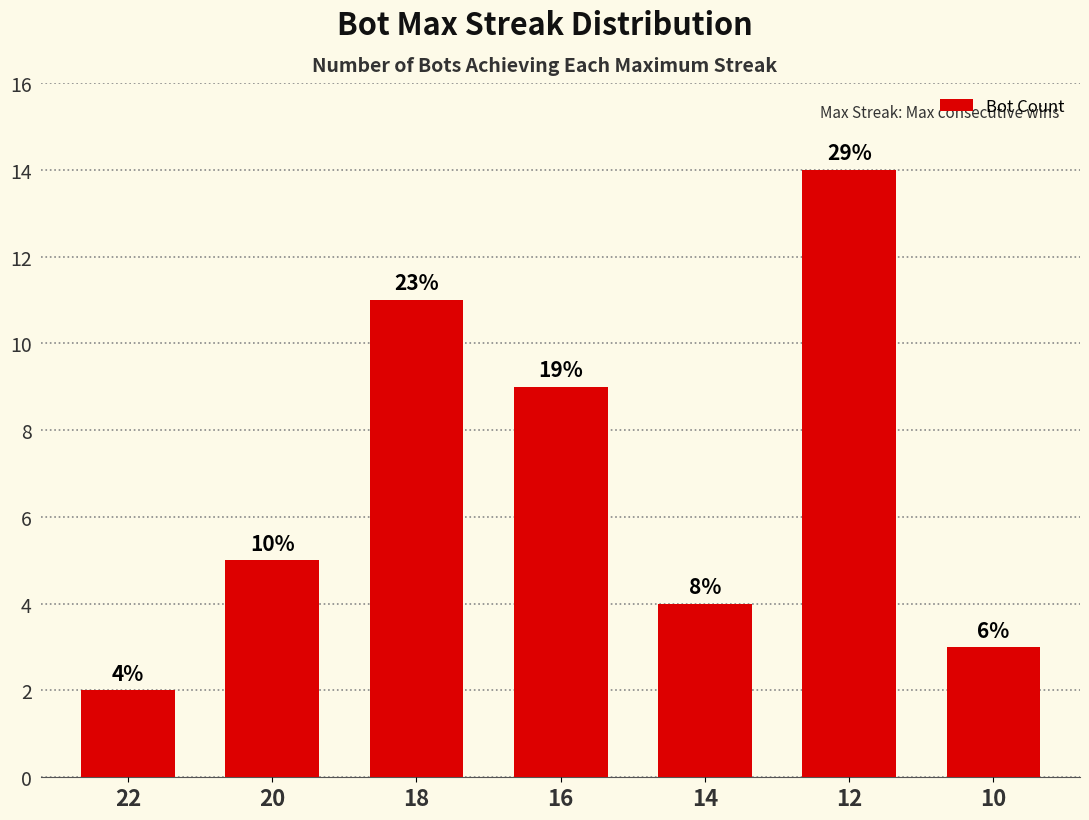

Are the bars horizontal?

No